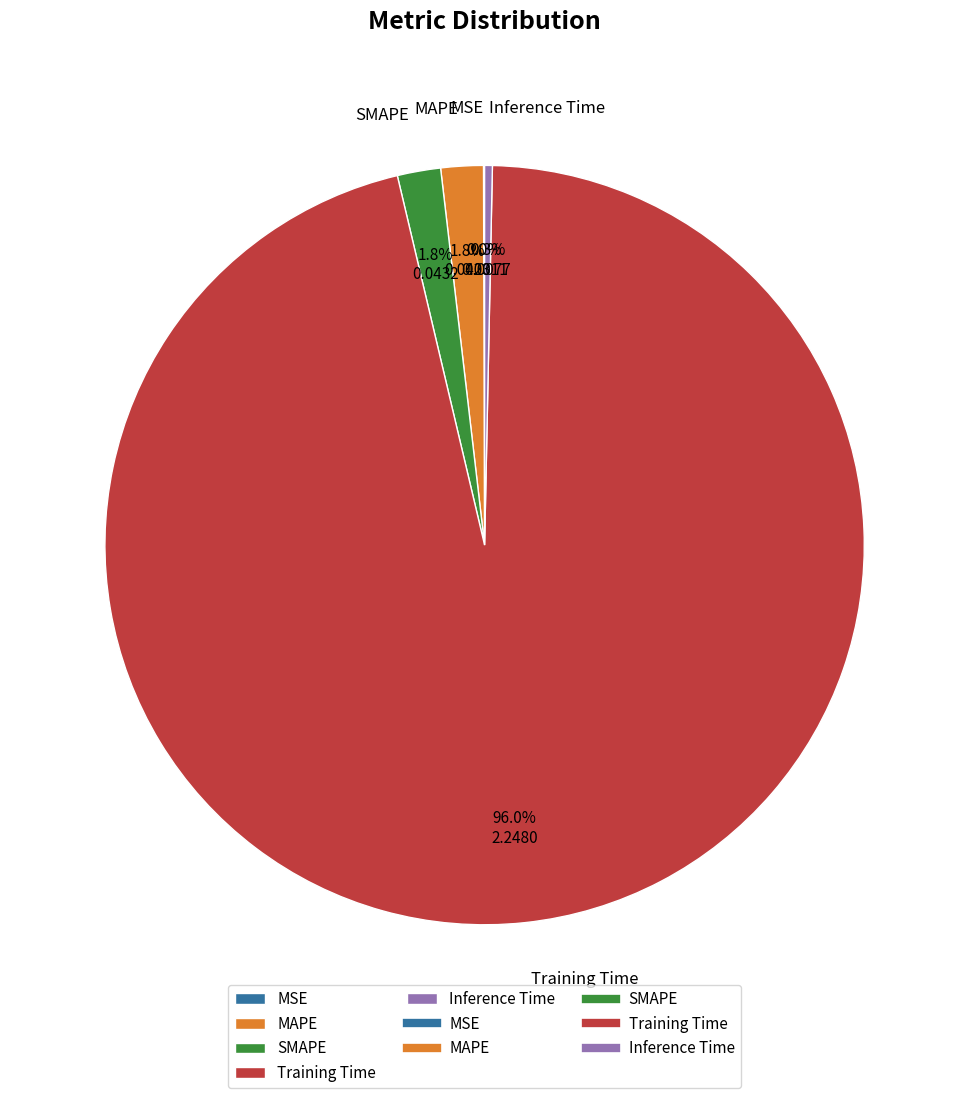

True or false: MAPE accounts for 2% of the total.

True